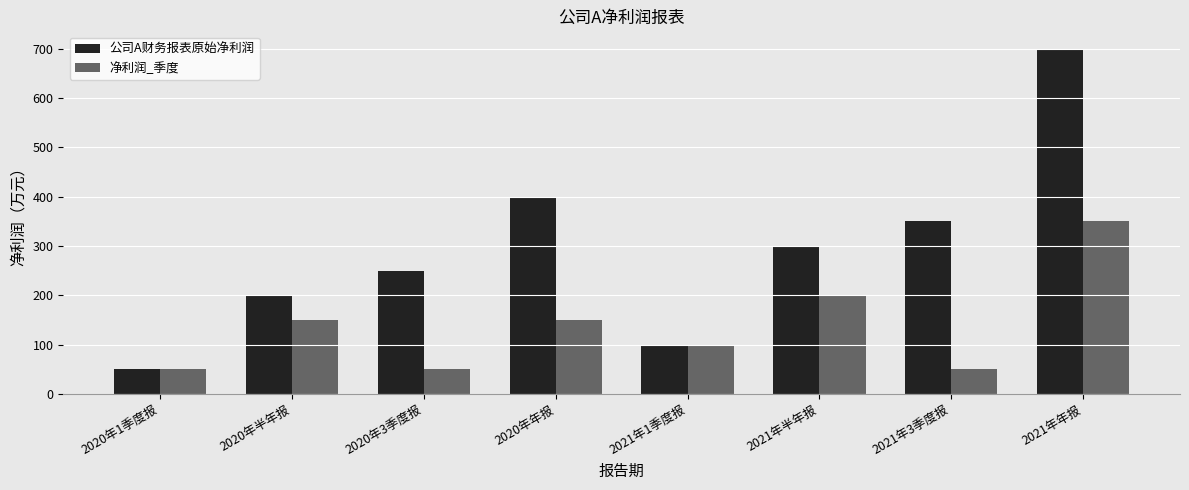

What is the spread (max minus min) of values at 2021年年报?

350